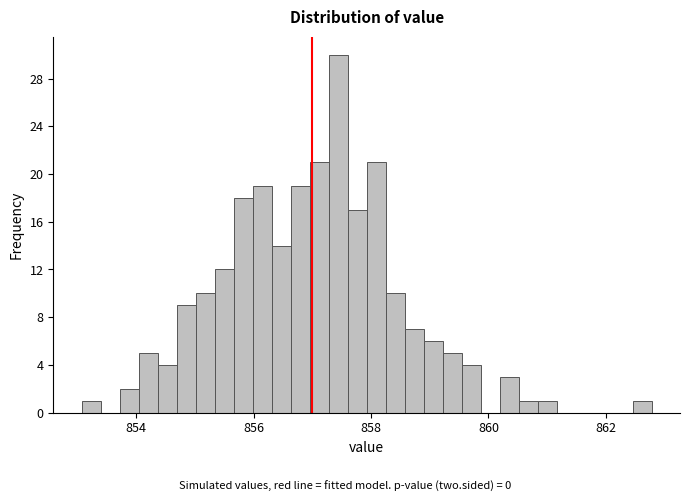

Around what value on the x-axis is the tallest bar? Give the approximate position of its centre, as read against the axis.

857.4